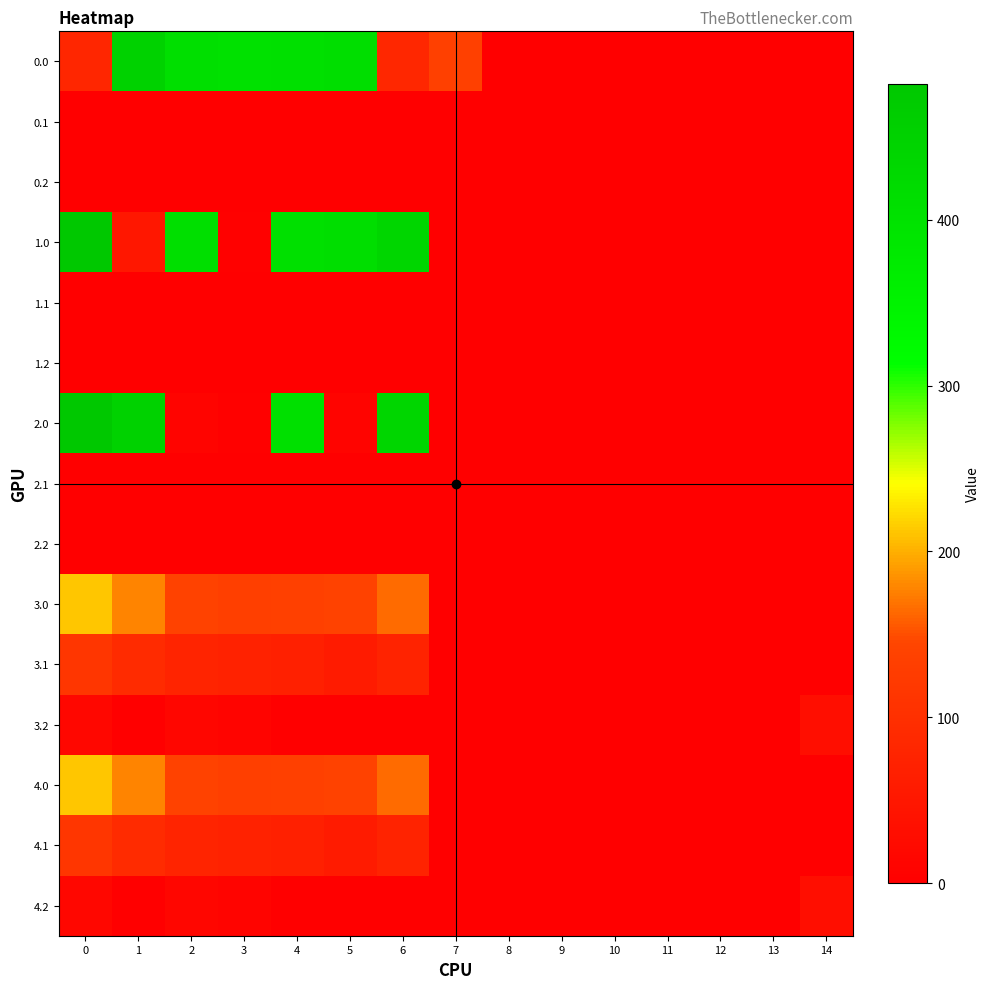

Rank the series by their maximum value, from lowest to highest.

0.1, 0.2, 1.1, 1.2, 2.1, 2.2, 3.2, 4.2, 3.1, 4.1, 3.0, 4.0, 0.0, 1.0, 2.0